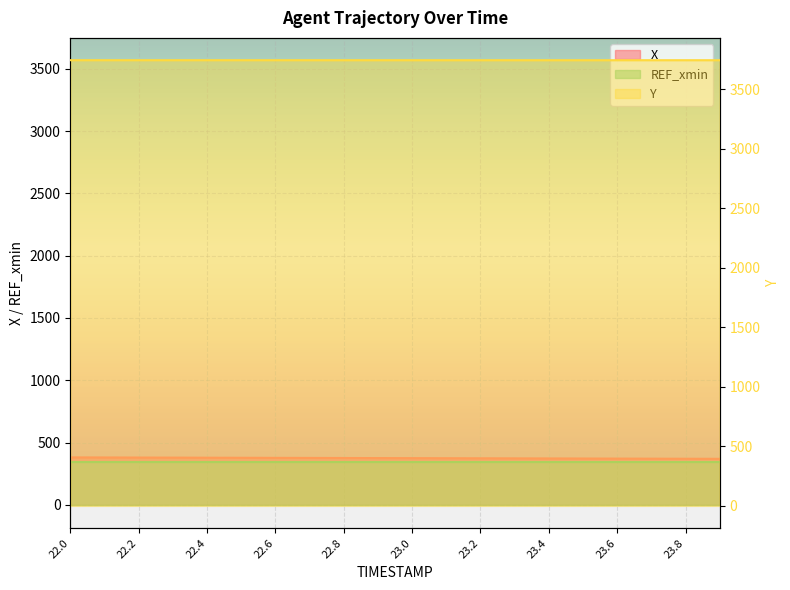

What is the difference between the maximum and minimum values in the Y series?

0.2